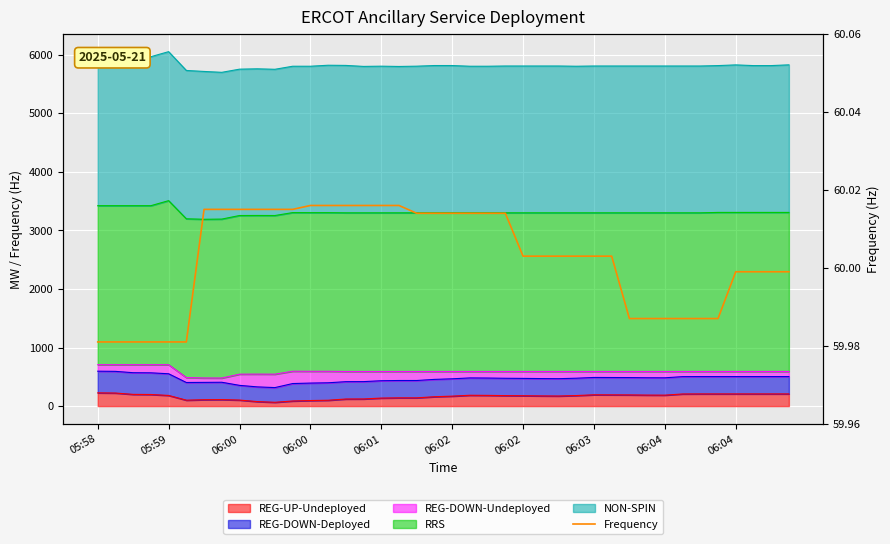

How many values exceed 60?

24